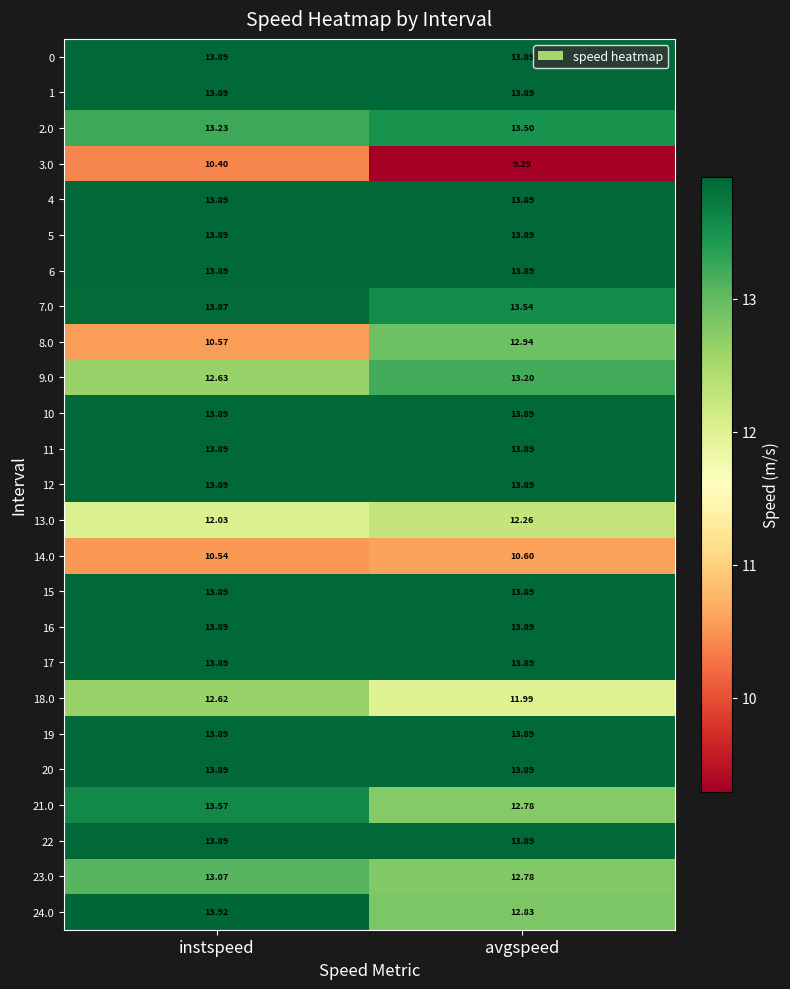

At which label does 24.0 first exceed 13?

instspeed